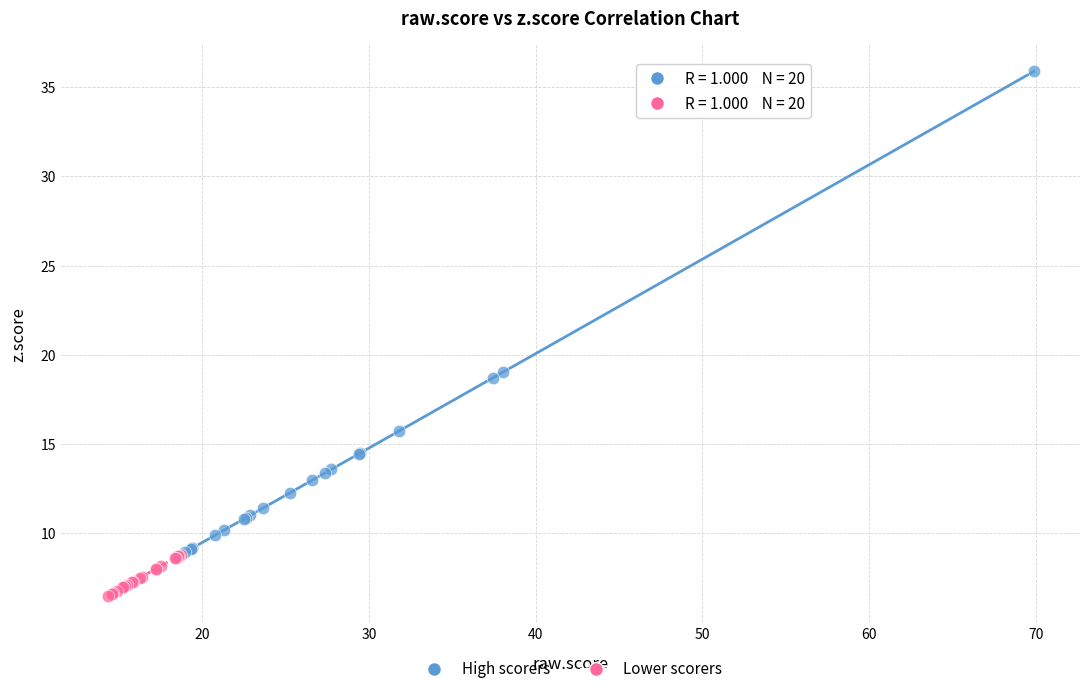

Which series reaches the maximum Y coordinate?

High scorers